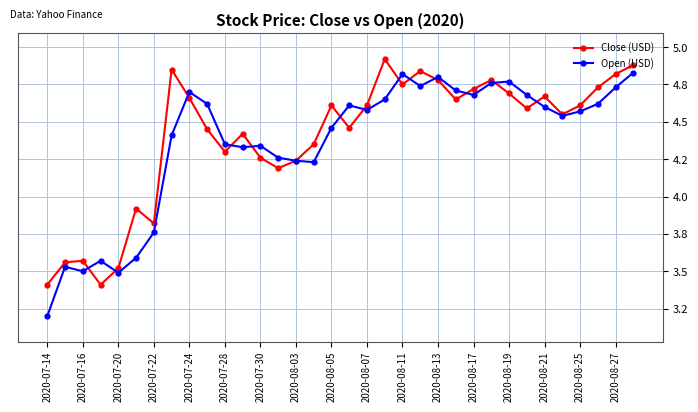

Is this an area chart (filled region under the line)?

No